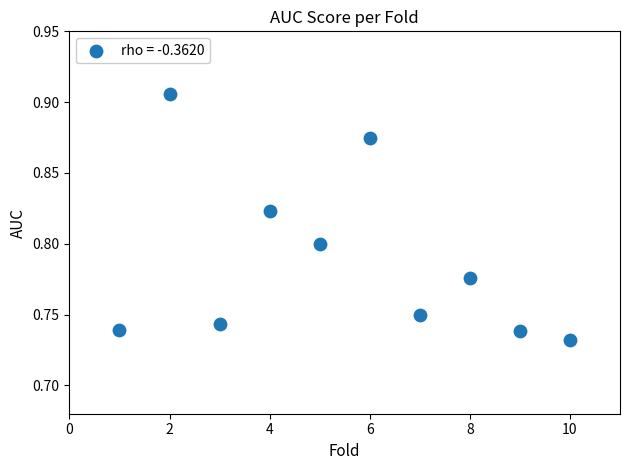

What is the range of X values (max minus min)?

9.0